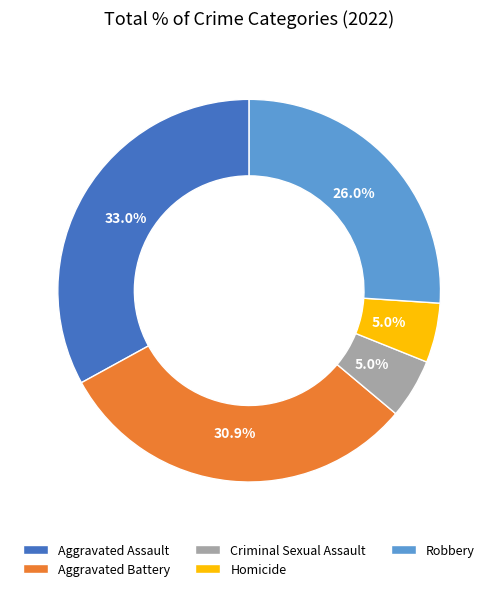

Is the sum of Aggravated Battery and Aggravated Assault greater than half?

Yes